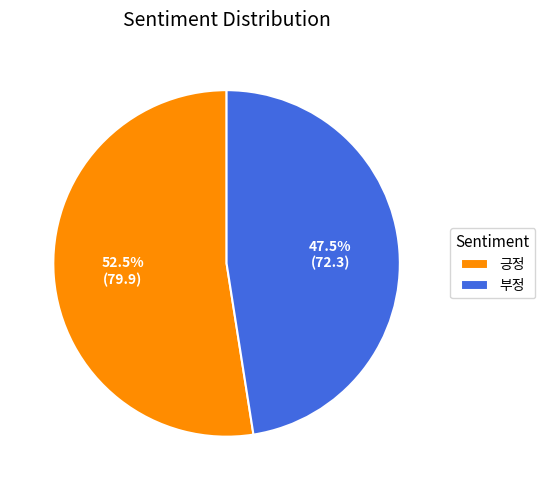

Which slice is the smallest?

부정